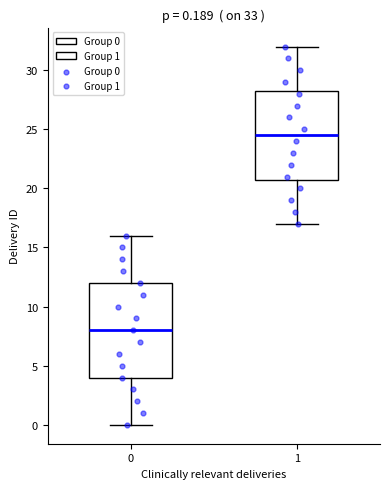

Which box is the tallest, from its lower edge to its upper edge?

0